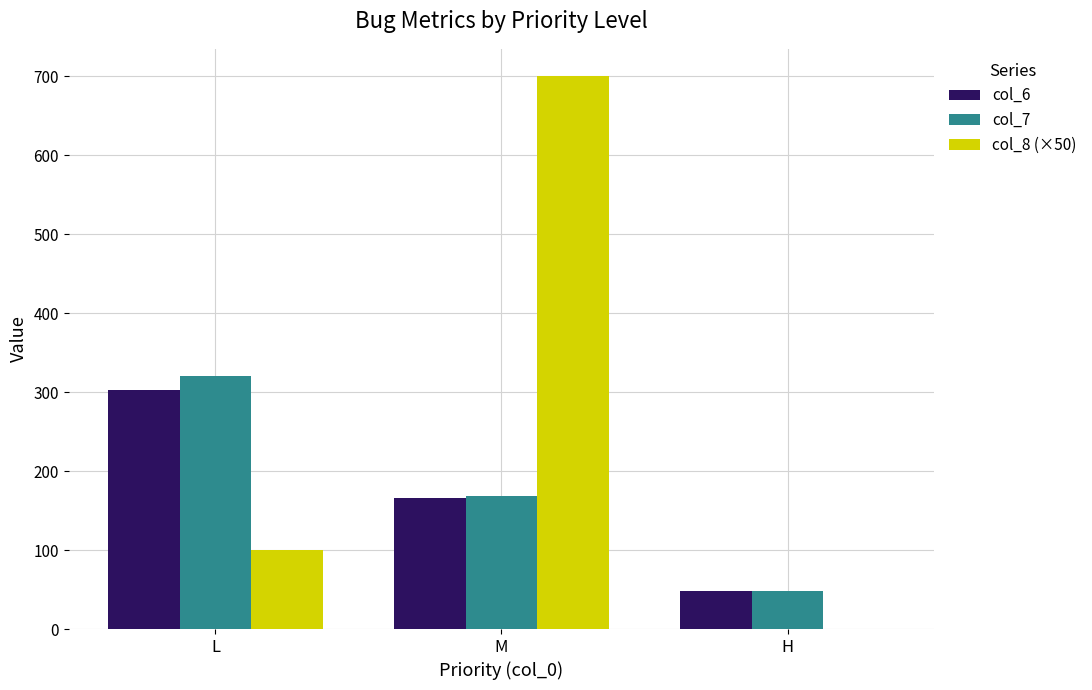

At which category does the chart reach its peak across all series?

M